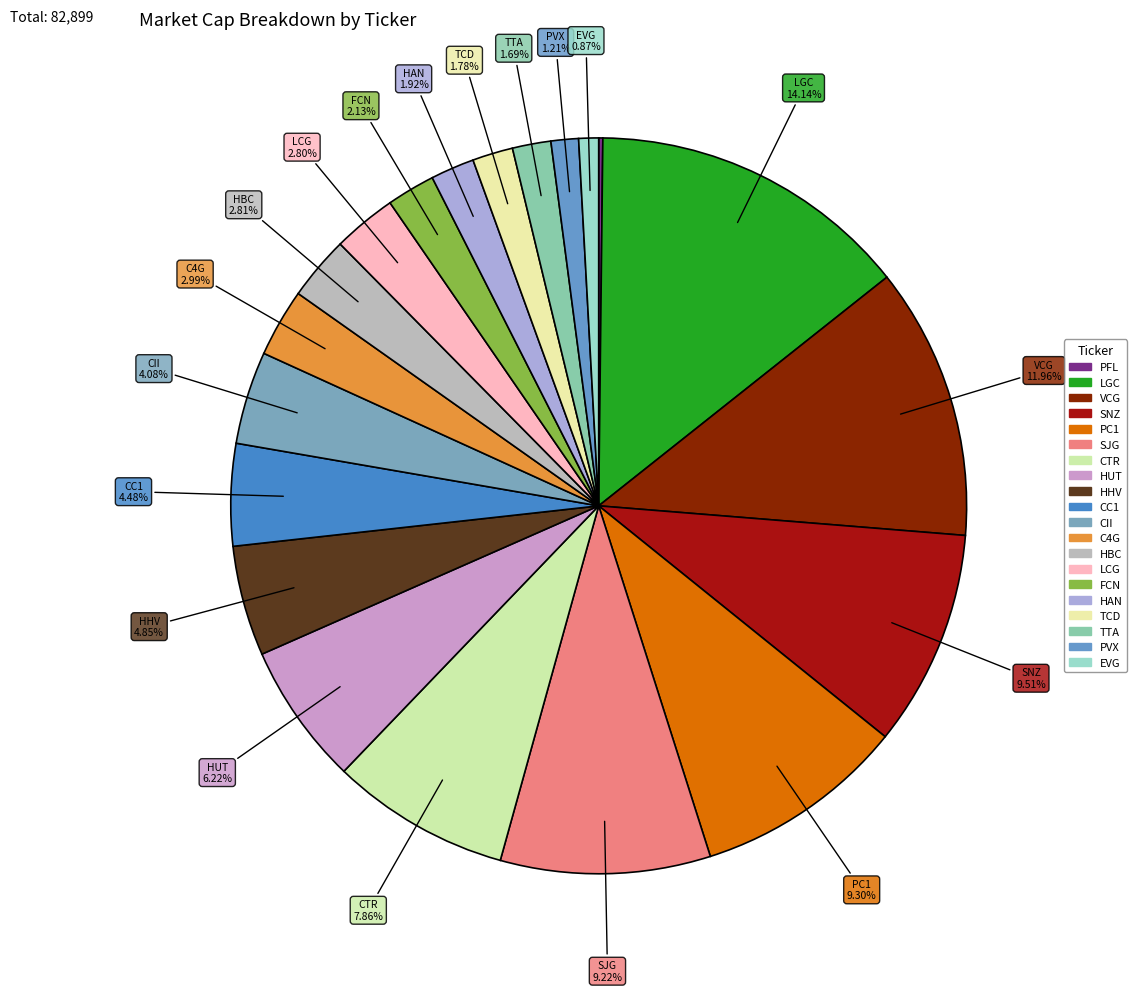

Which category has the smallest portion of the pie?

PFL